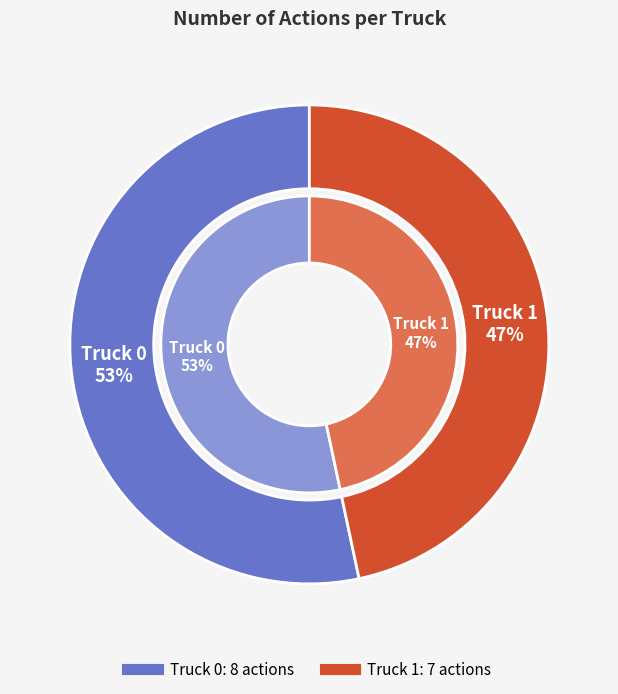

What is the largest slice in the pie chart?

Truck 0